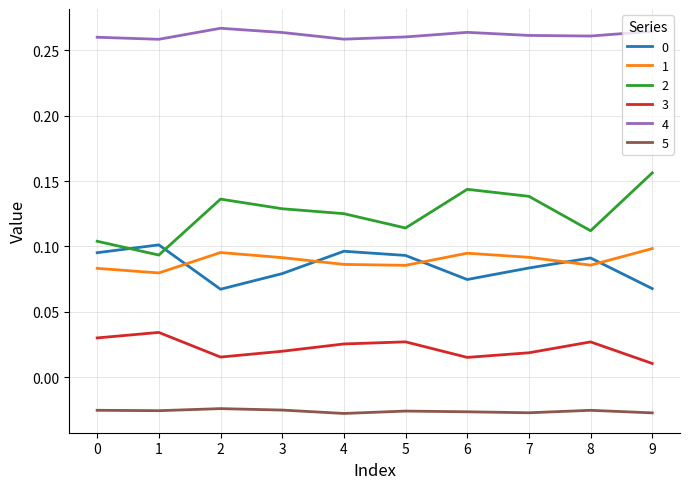

At which label does 2 reach its peak?

9